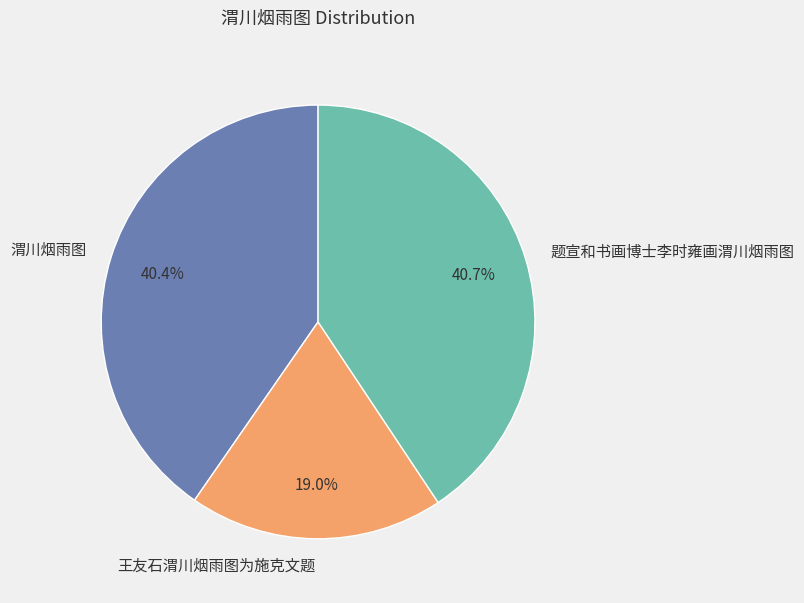

Is 渭川烟雨图 the majority of the pie?

No